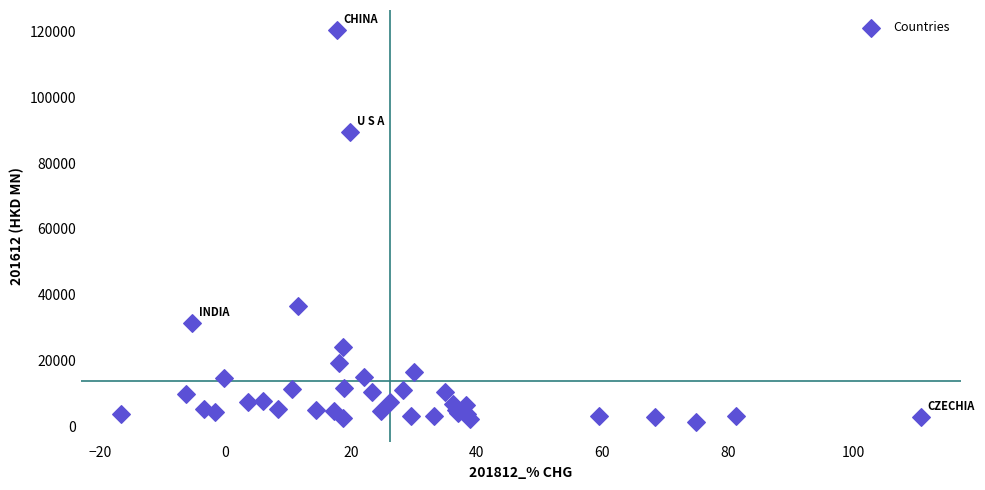

What Y value in the scatter plot is closest to 60971?

36493.7